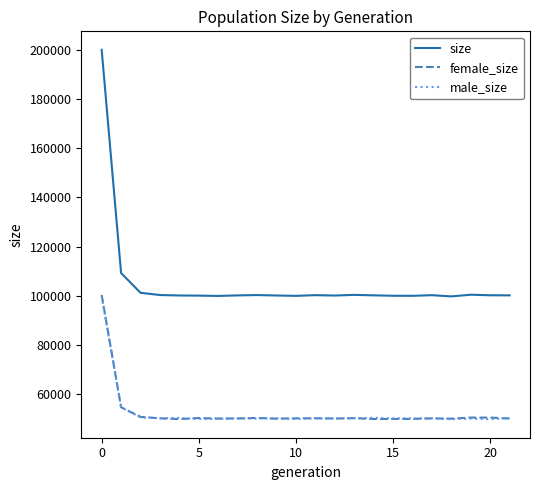

Which series has the largest total across all categories?

size